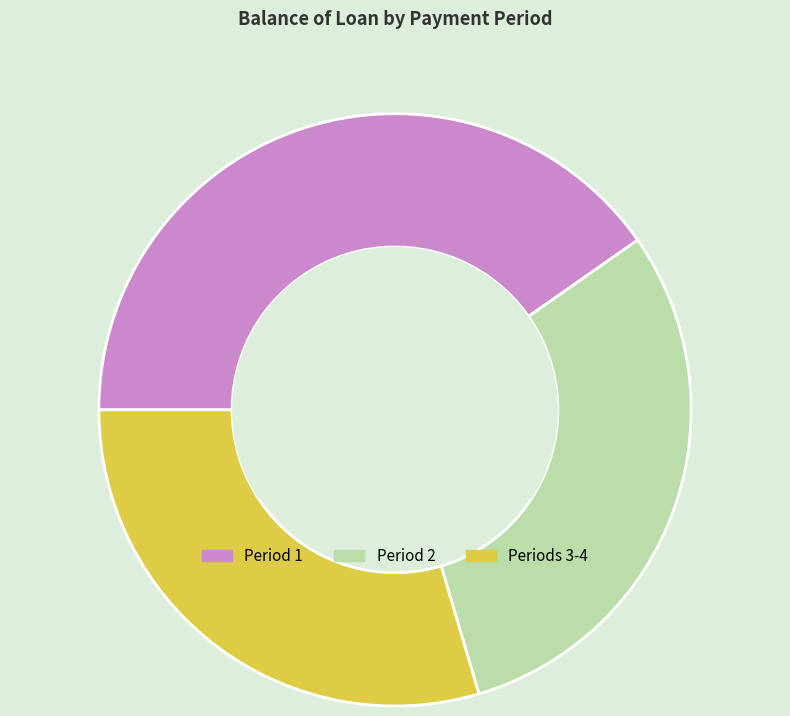

Is there a majority slice in this chart?

No